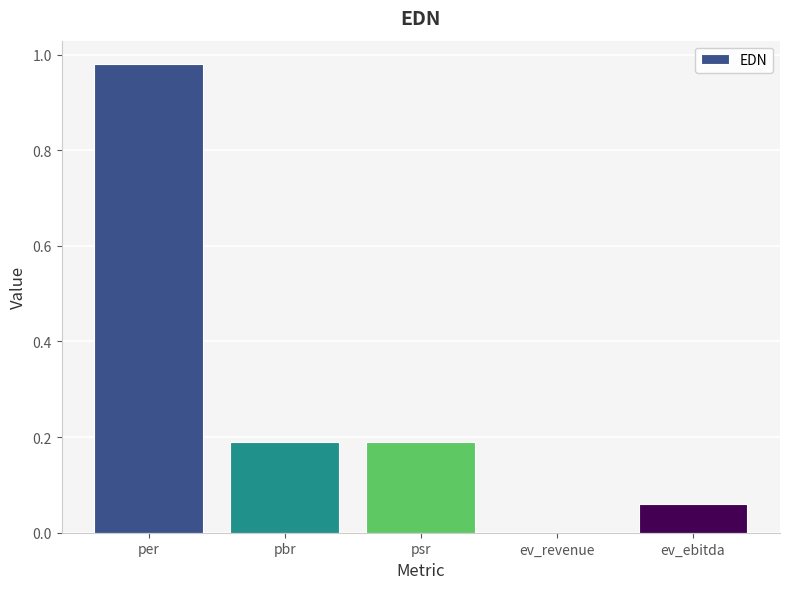

What is the sum of all values?

1.4